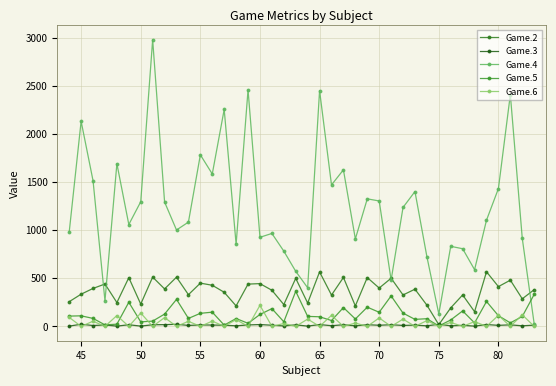

What is the maximum value shown in the chart?

2982